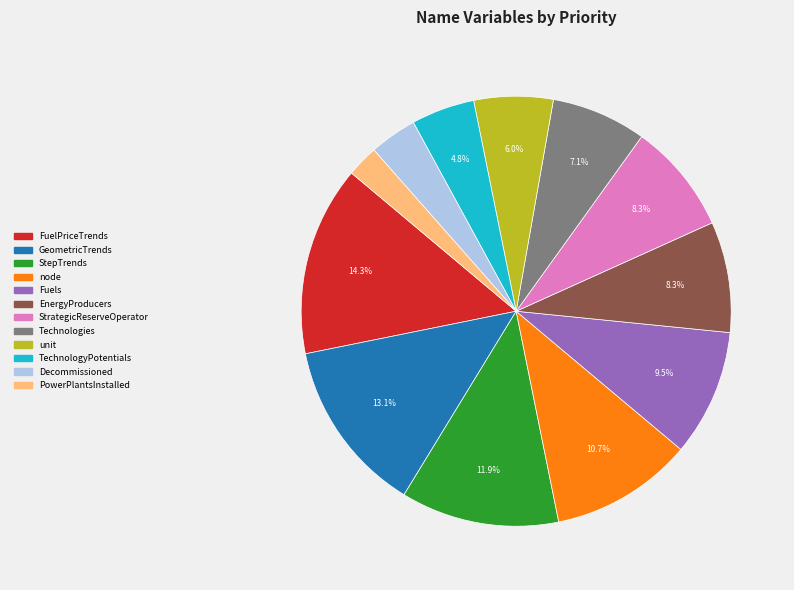

To the nearest percent, what is the combined percentage of Decommissioned and GeometricTrends?

17%